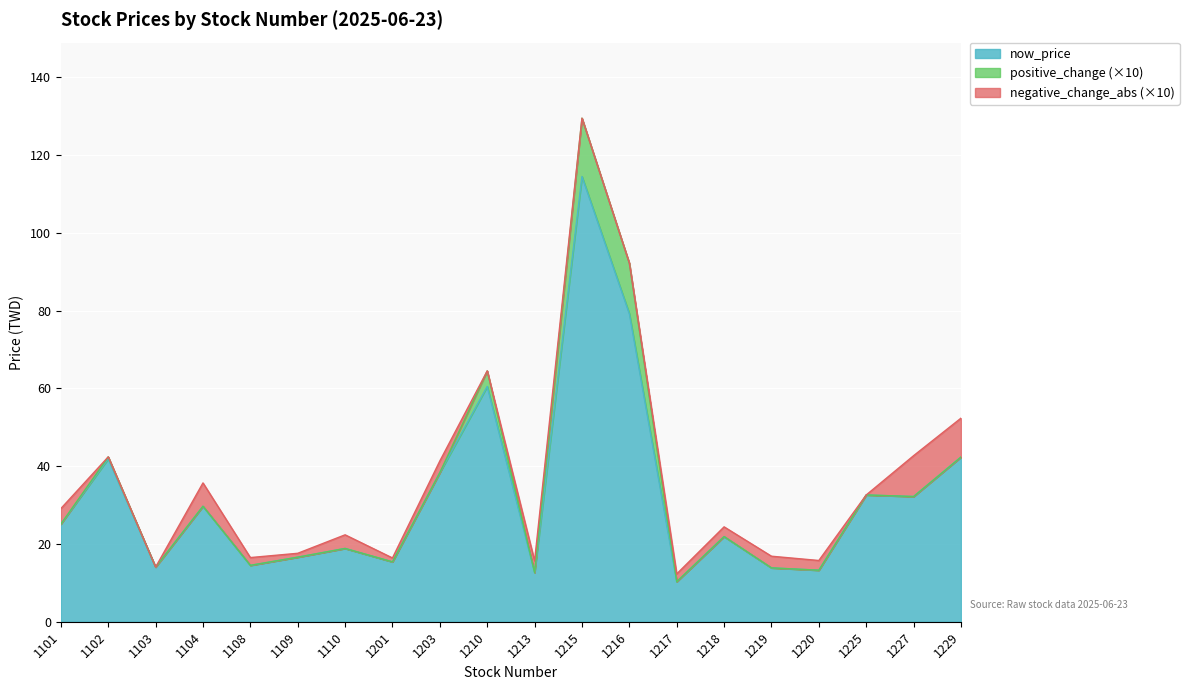

Which category has the highest value in the now_price series?

1215